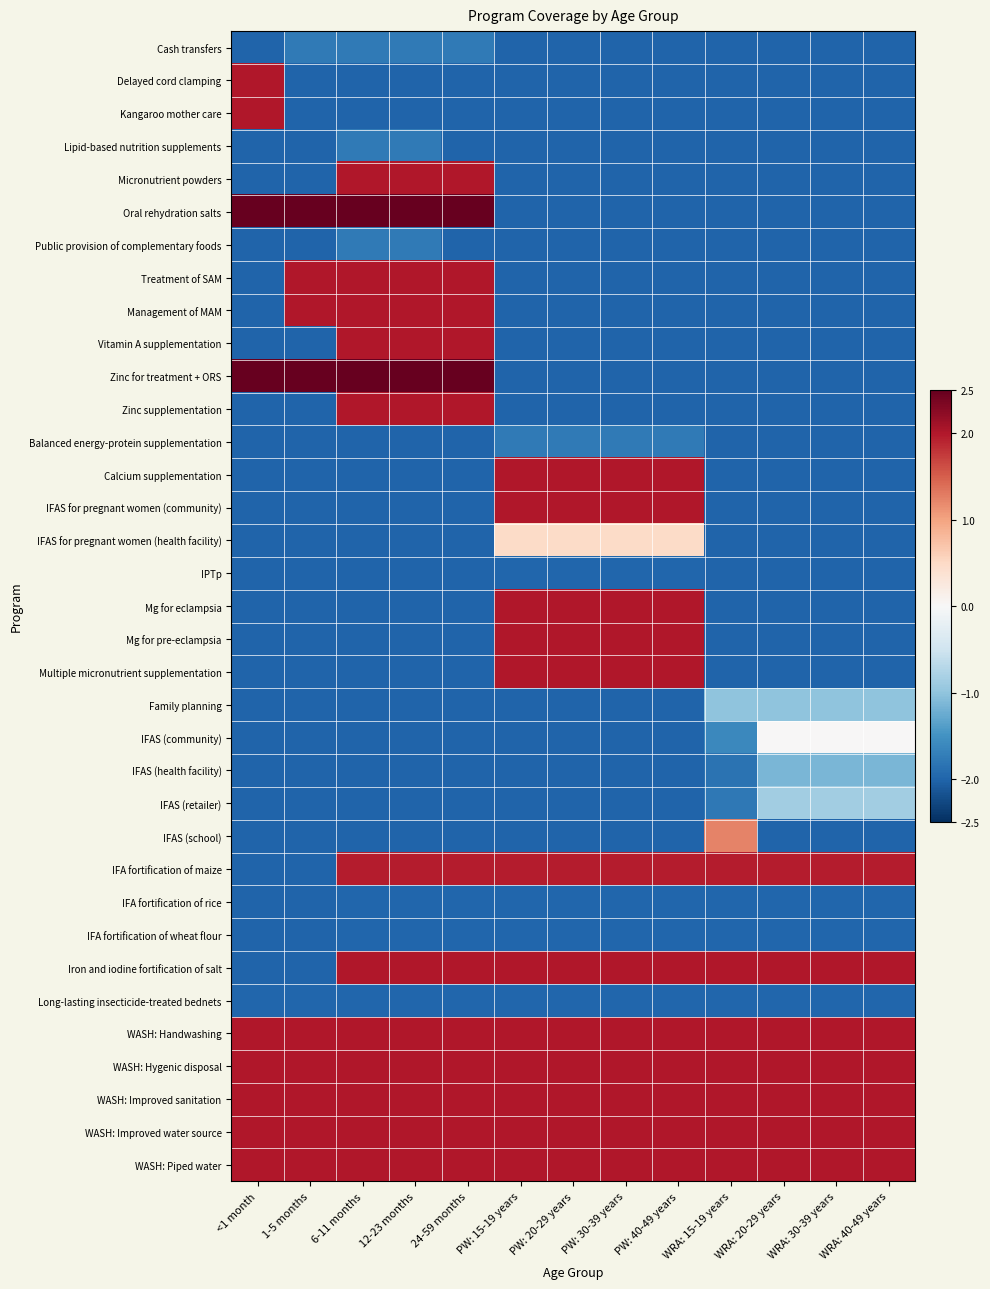

Which has a higher value, <1 month or 6-11 months?

6-11 months